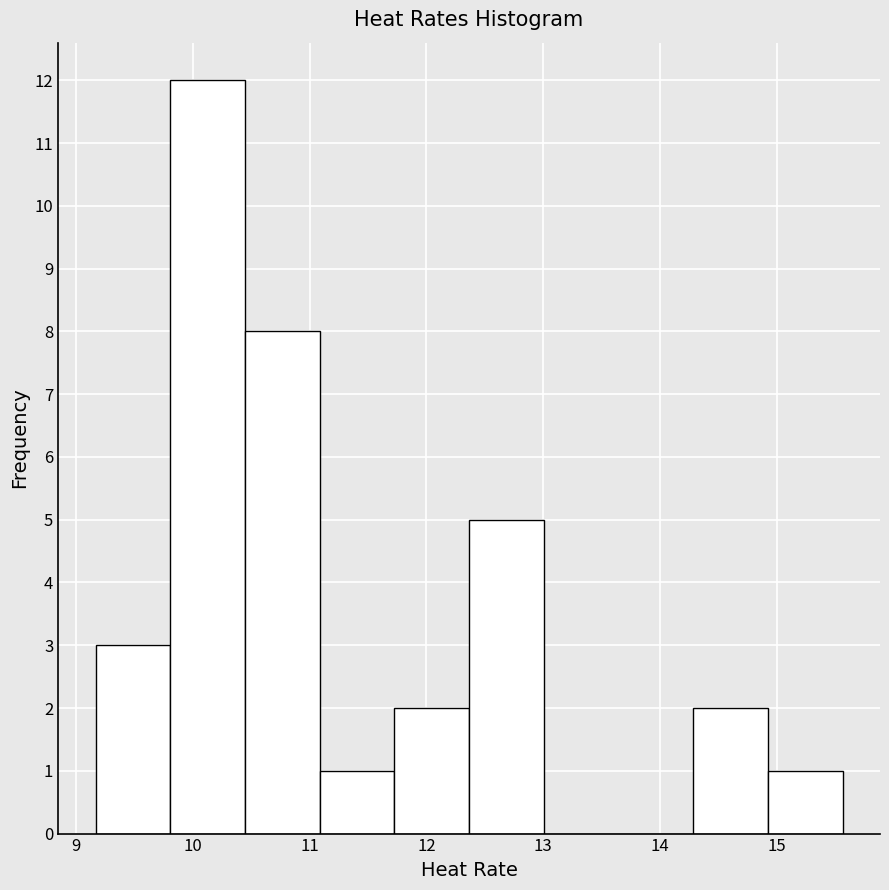

Over which range of the x-axis is the bar tallest?

9.8 to 10.4